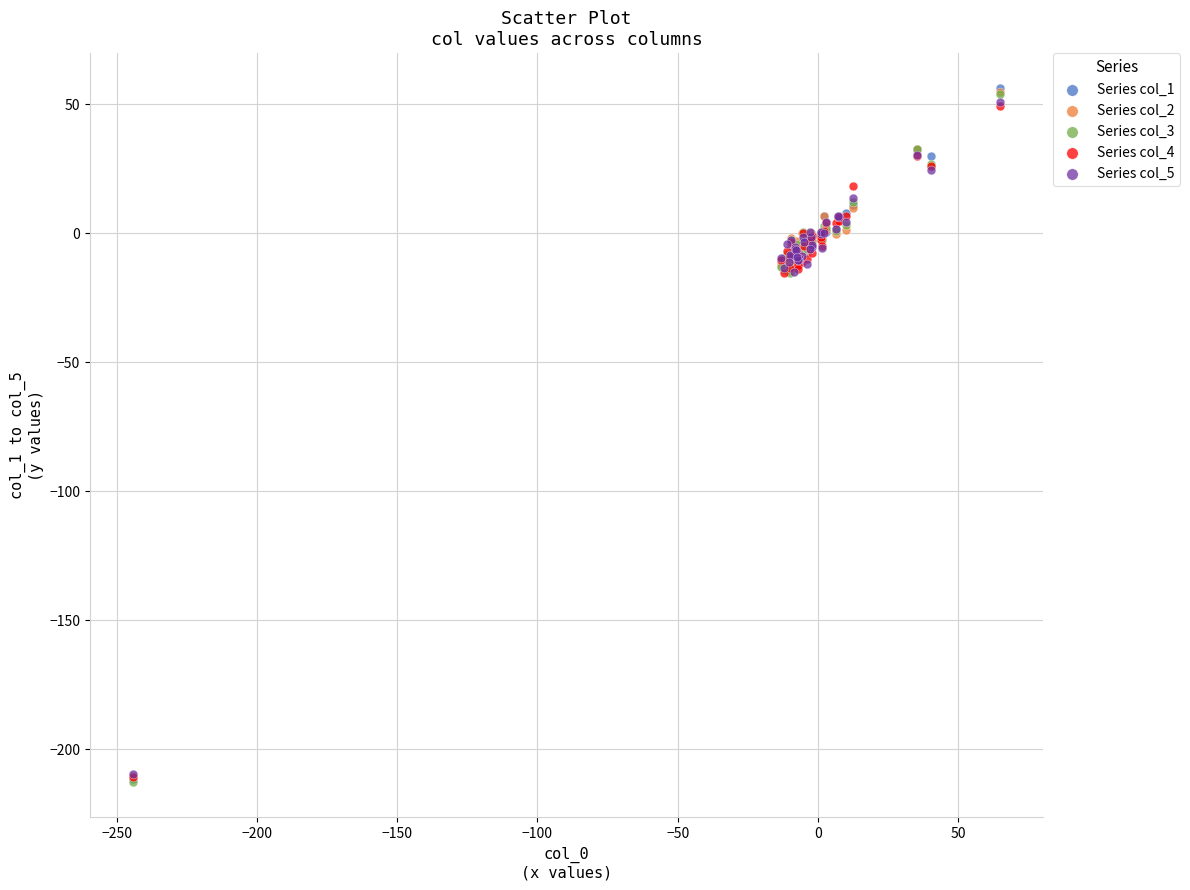

Which series has the widest spread of Y values?

Series col_1